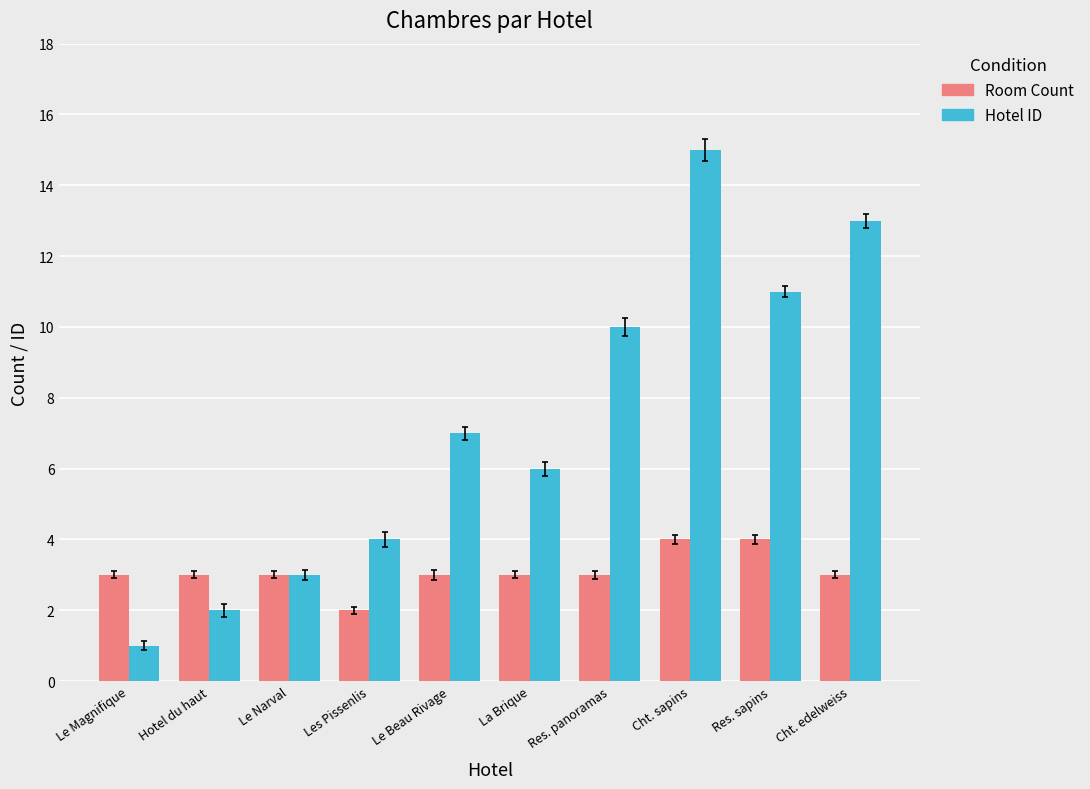

Where is Hotel ID nearest to the value 8?

Le Beau Rivage